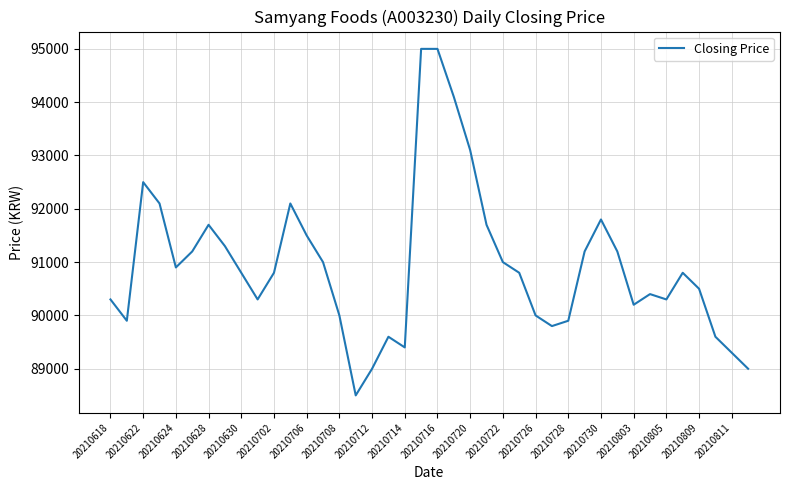

What is the minimum value shown in the chart?

88500